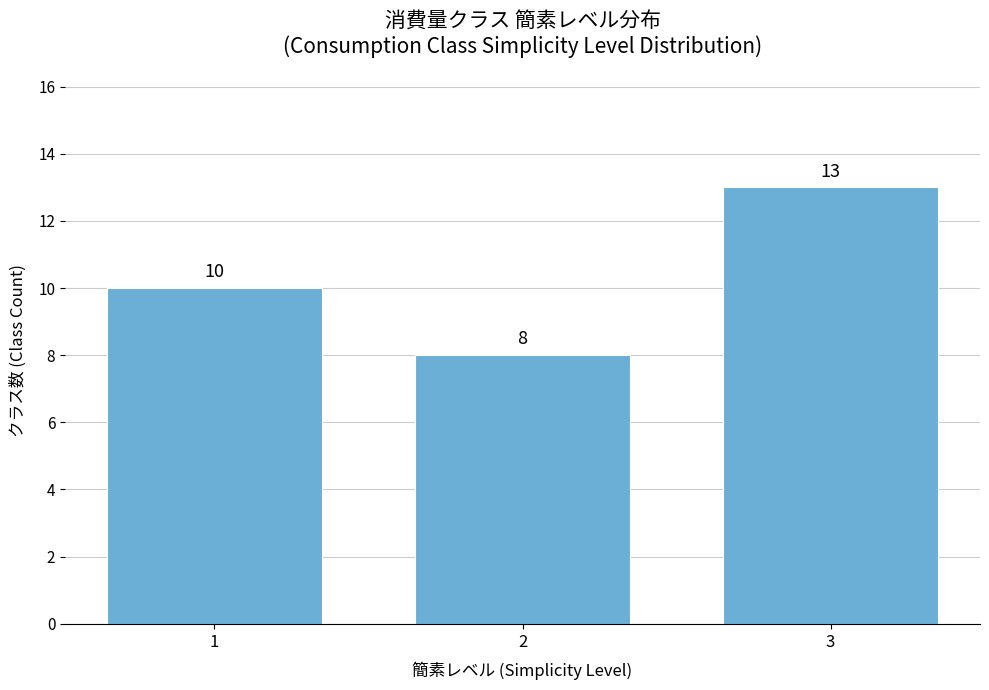

Reading left to right, transcribe all the data shown in this chart.

10	8	13